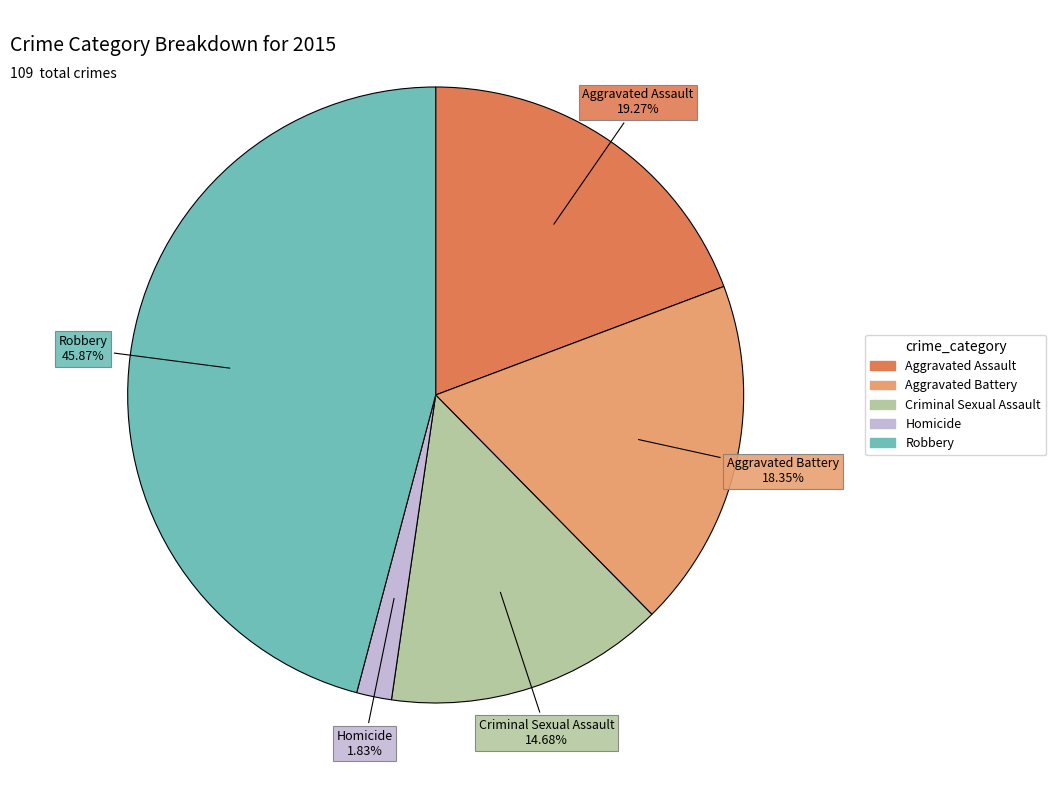

What is the largest slice in the pie chart?

Robbery